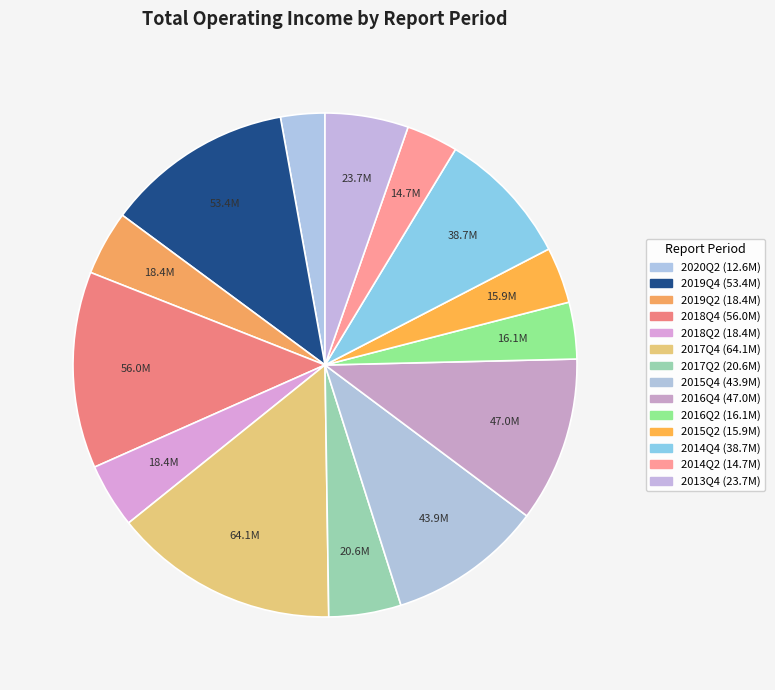

Does 2019Q4 represent more than half of the total?

No